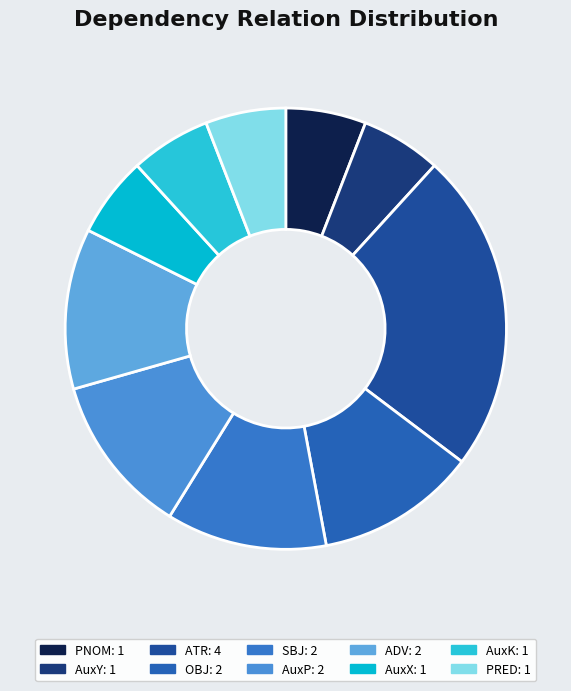

How many slices are in this pie chart?

10